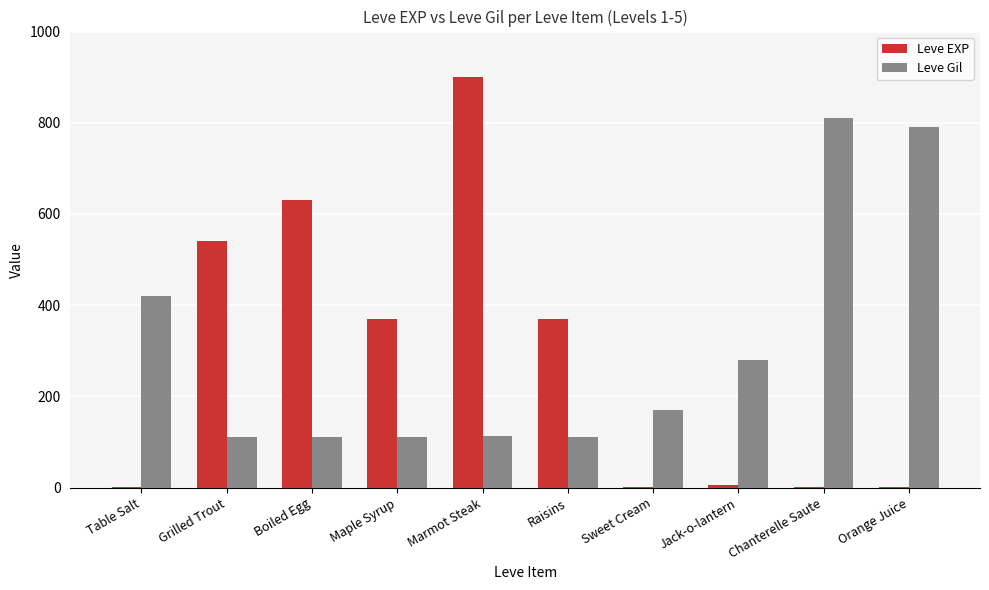

Where is Leve Gil nearest to the value 461?

Table Salt